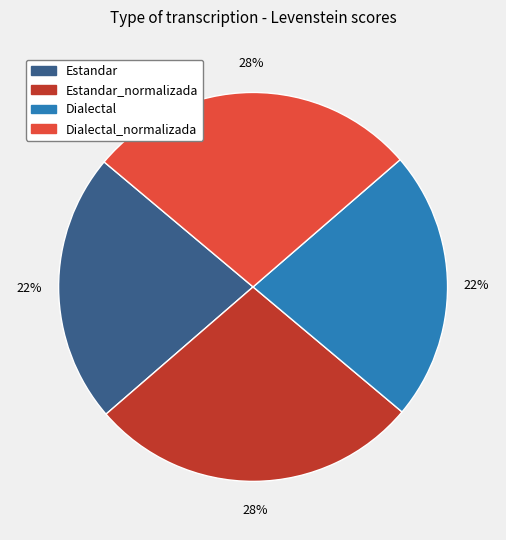

To the nearest percent, what is the average slice percentage?

25%